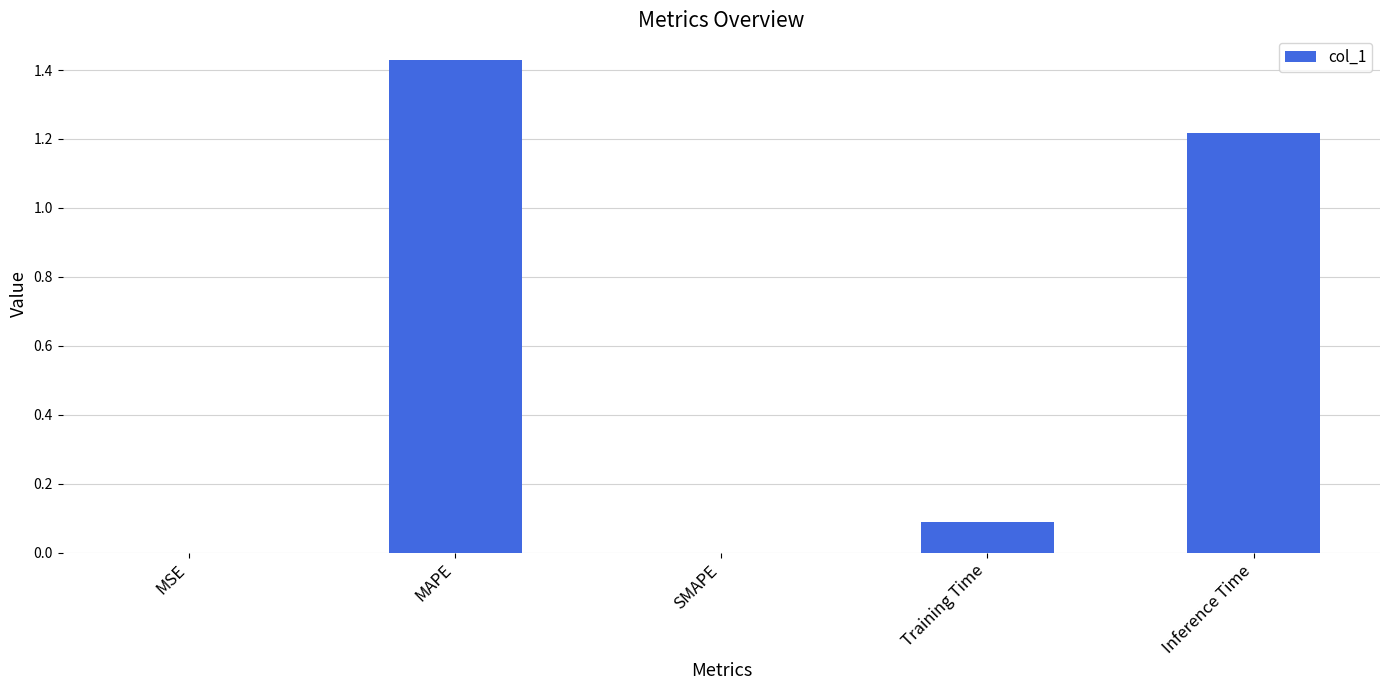

What is the sum of all values?

2.7